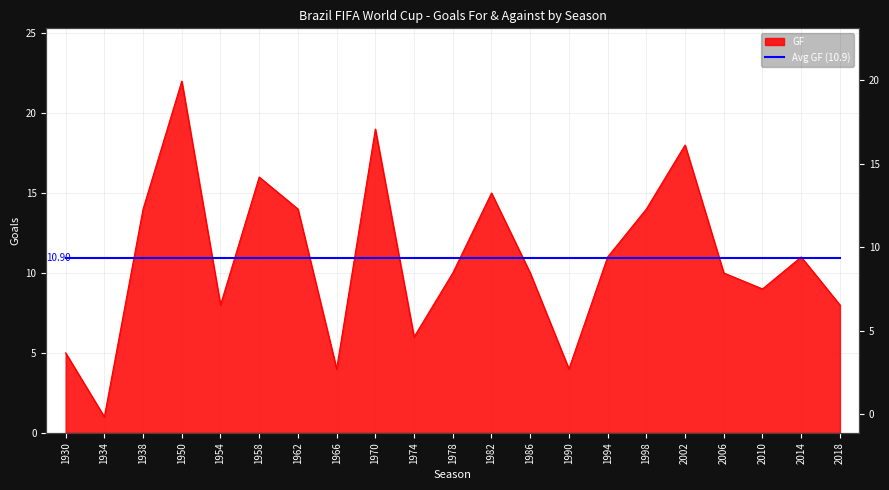

Reading right to left, what are all the values shown in this chart?

8	11	9	10	18	14	11	4	10	15	10	6	19	4	14	16	8	22	14	1	5